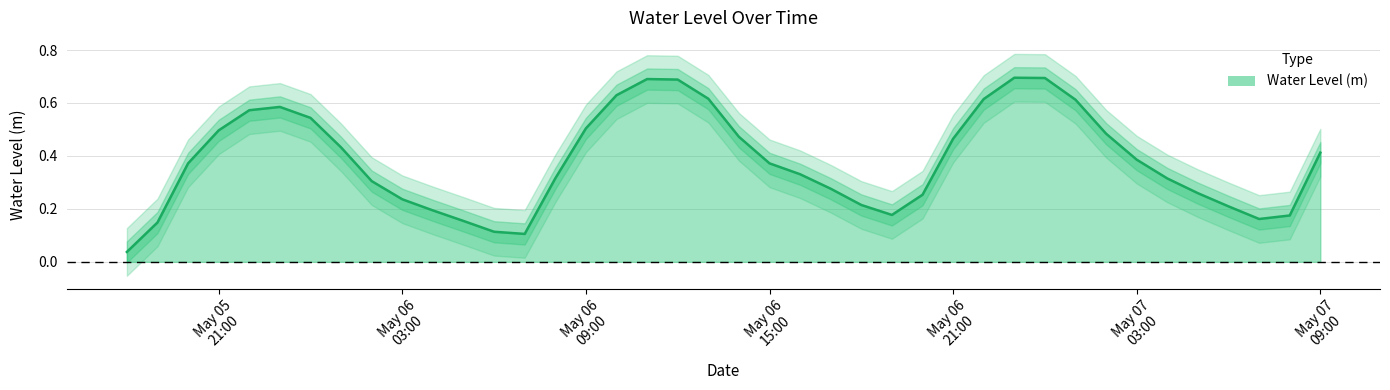

What is the sum of all values?

15.3